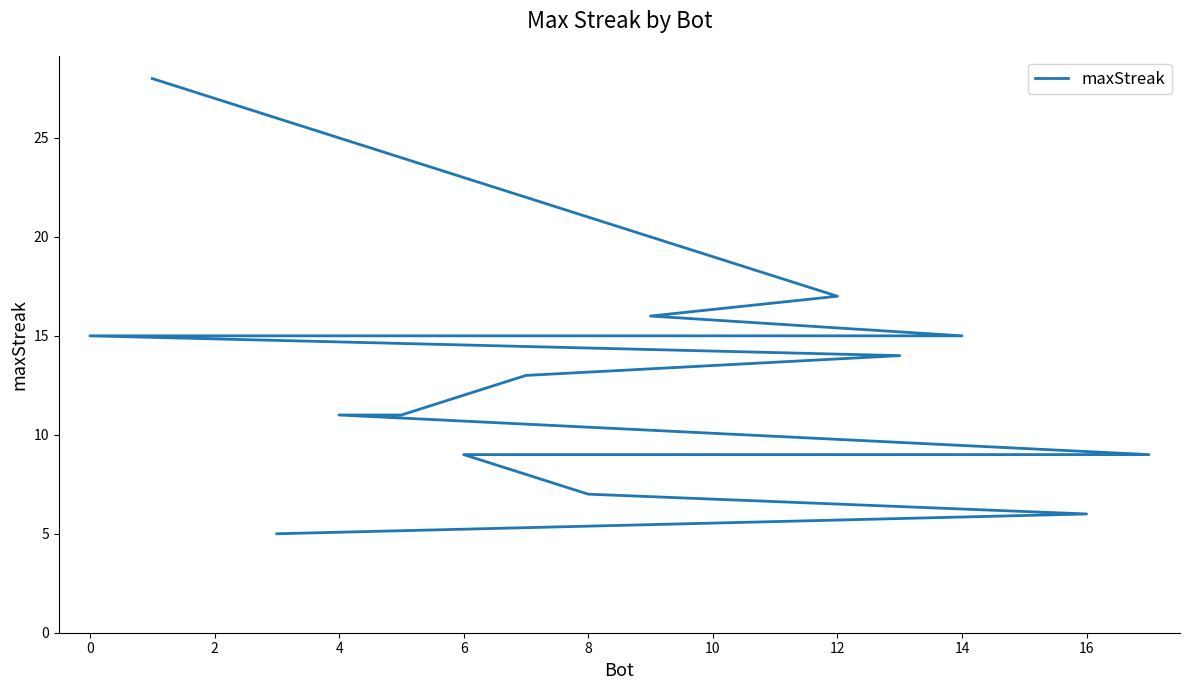

What is the difference between the values at 8 and 0?

8